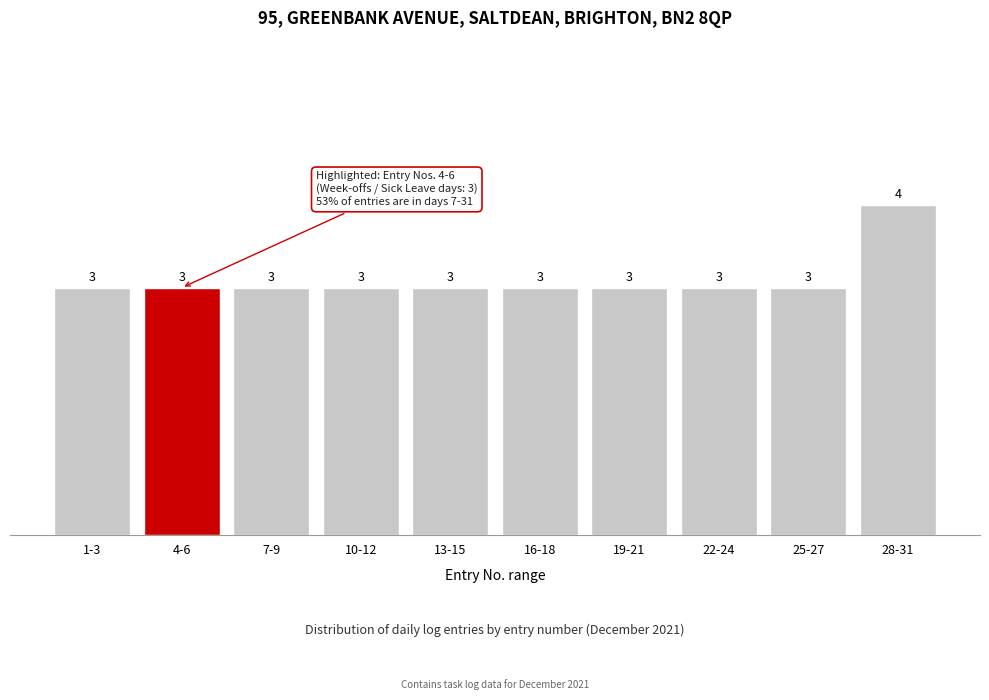

Reading left to right, list all the values displayed in this chart.

3	3	3	3	3	3	3	3	3	4